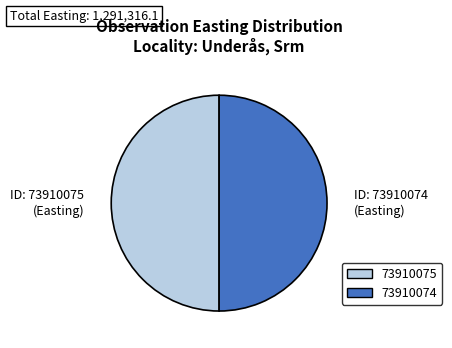

The 73910075 slice represents 50% of the pie. True or false?

True